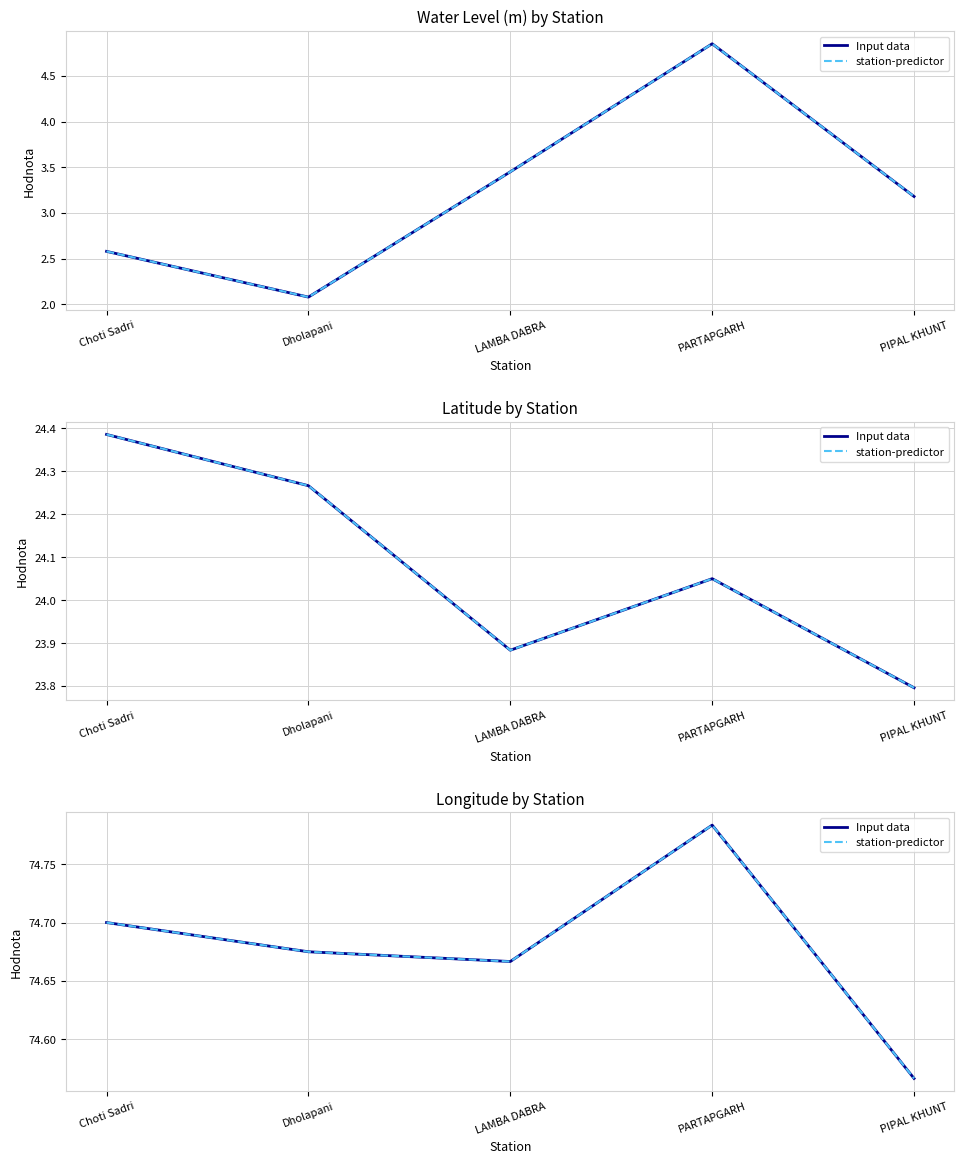

True or false: Input data and station-predictor cross at least once.

False